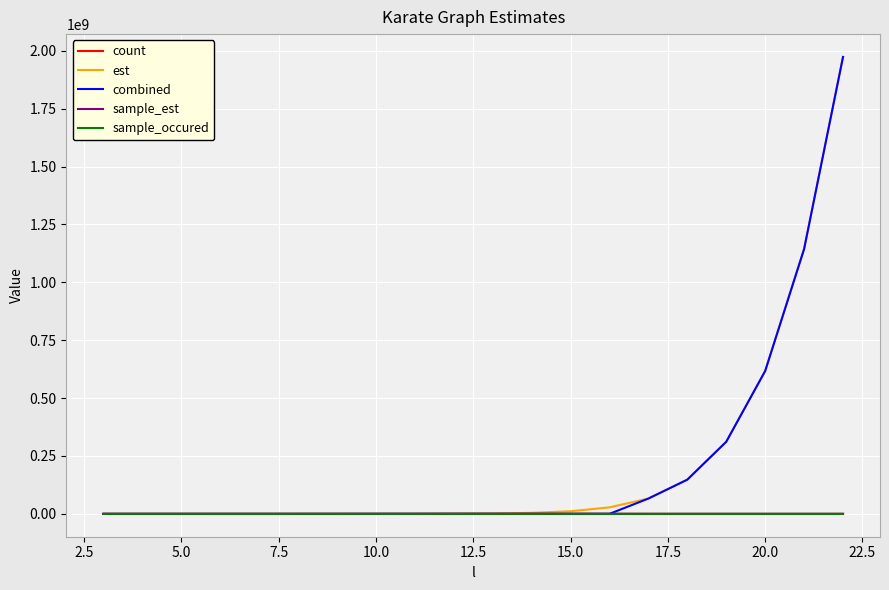

What is the highest value of the combined series?

1973664251.8